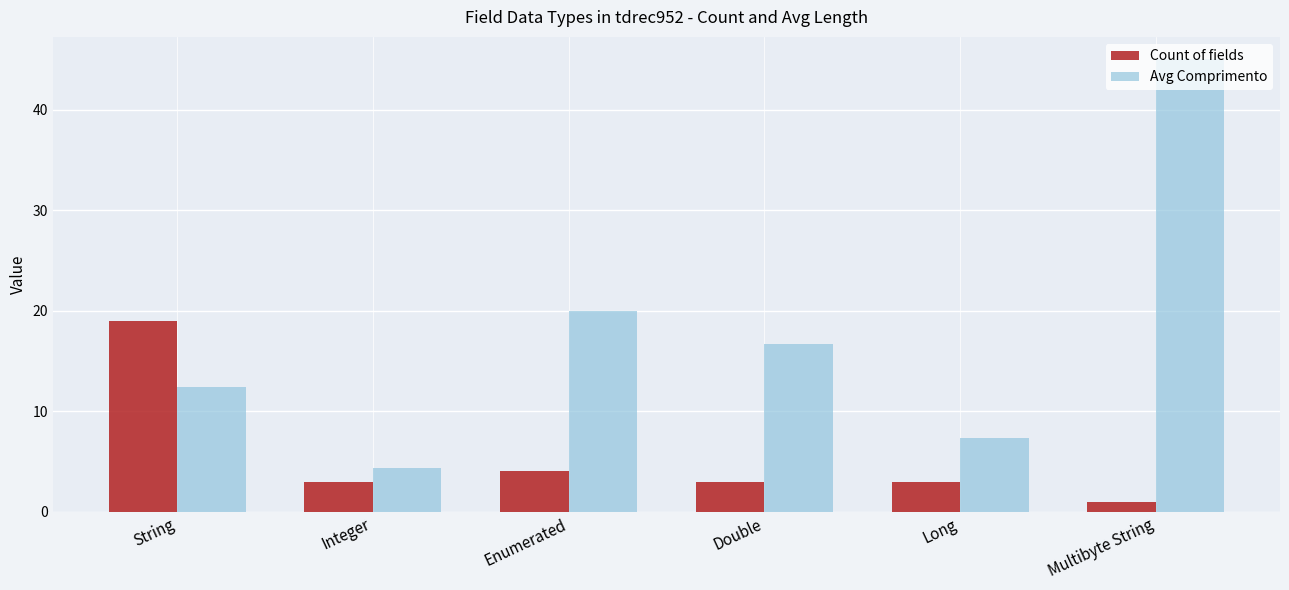

Is it true that Count of fields equals 2.1 at Enumerated?

False